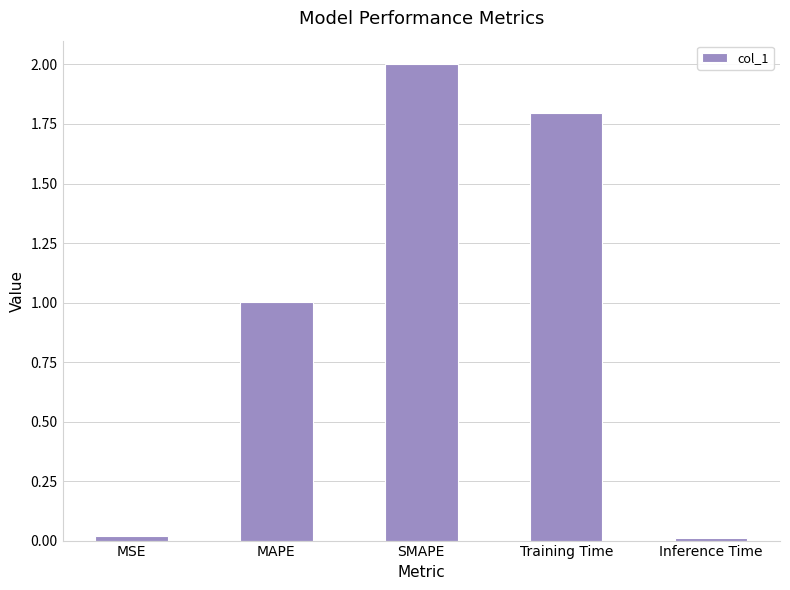

At which label is the value closest to 1?

MAPE